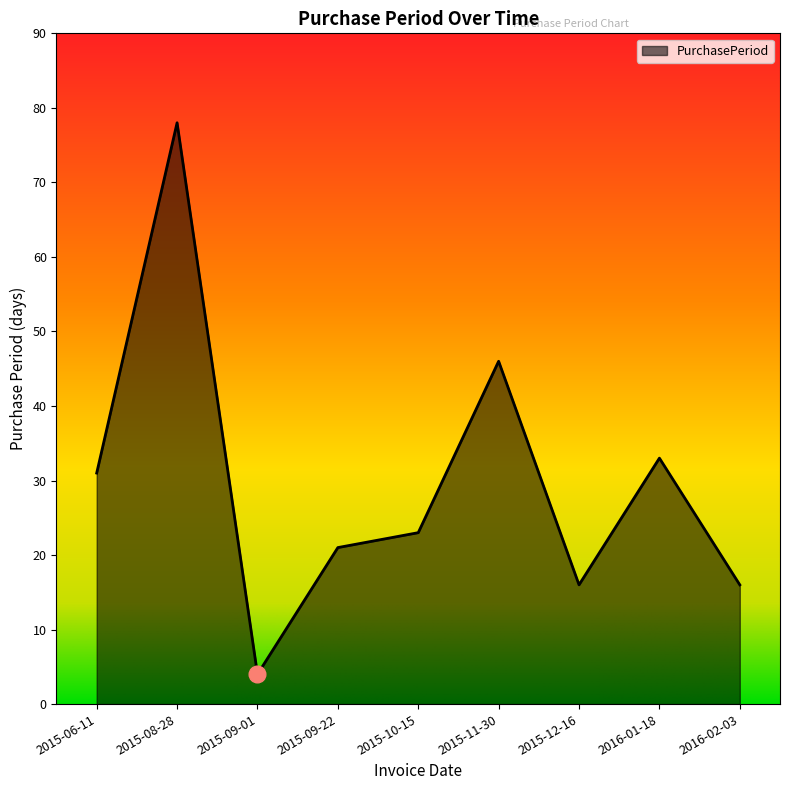

True or false: the data shows 78 at 2015-08-28.

True